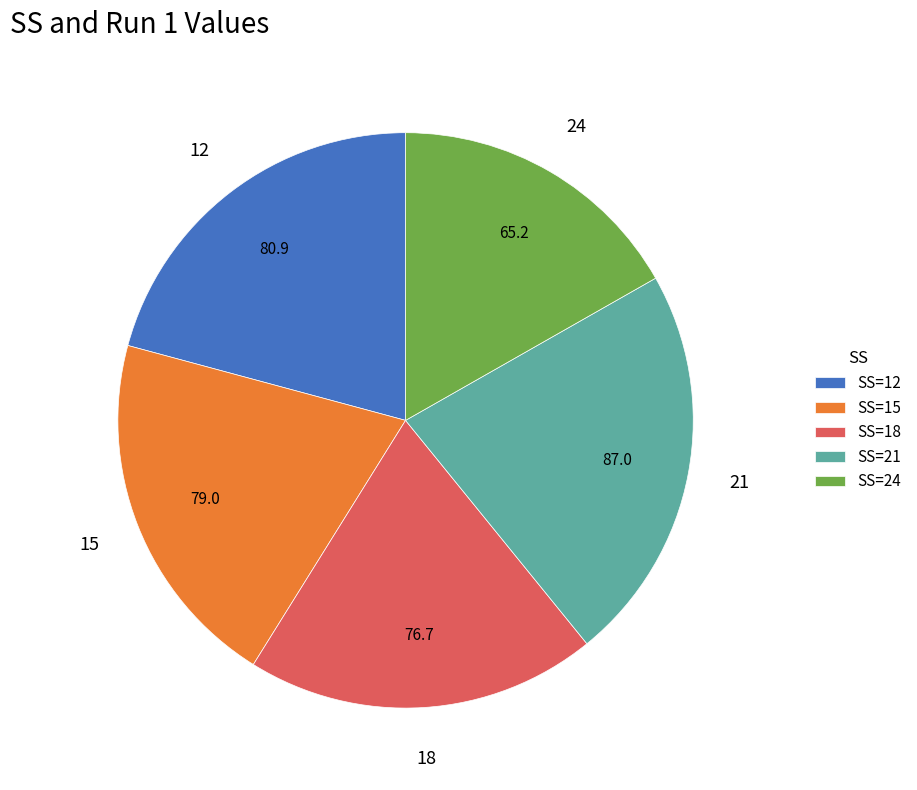

Does any single category account for the majority?

No